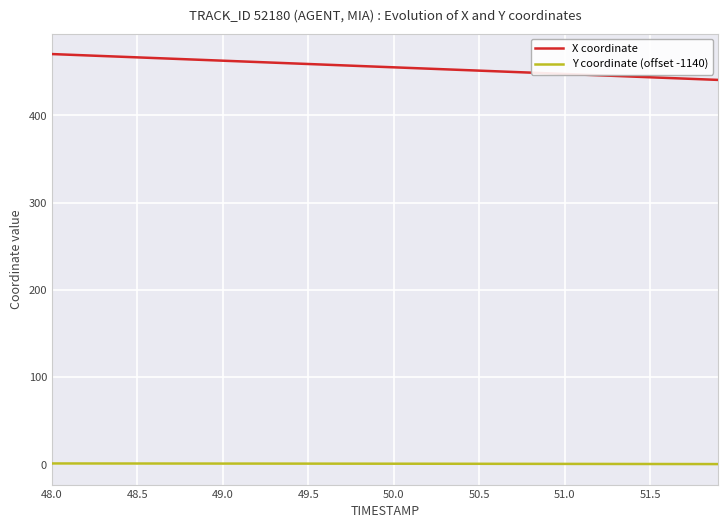

Rank the series by their average value, from highest to lowest.

X coordinate, Y coordinate (offset -1140)